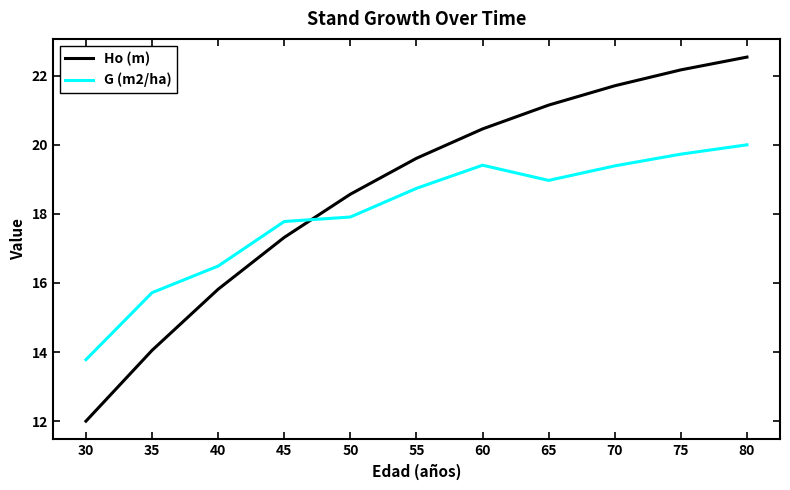

What is the minimum value for G (m2/ha)?

13.8